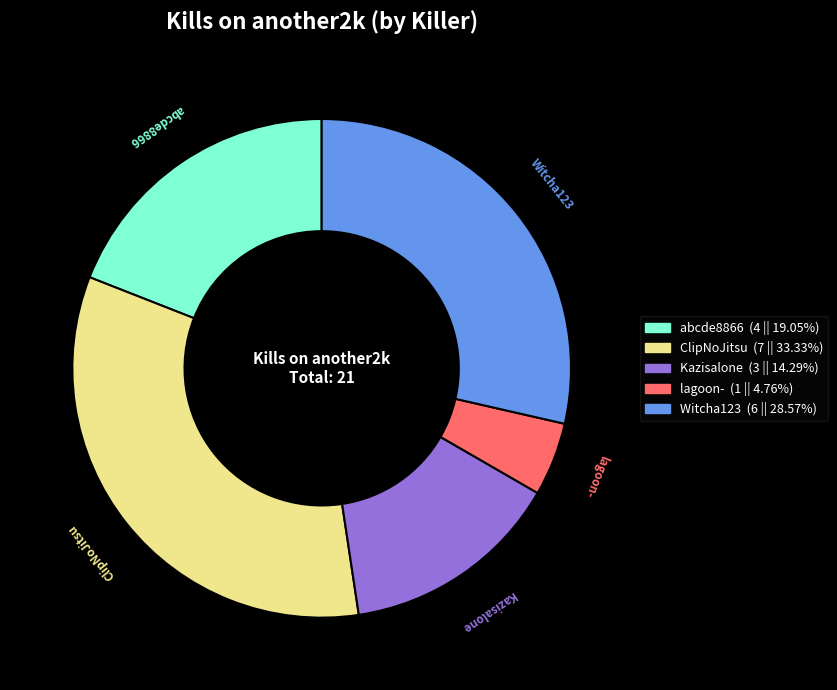

How many slices are in this pie chart?

5